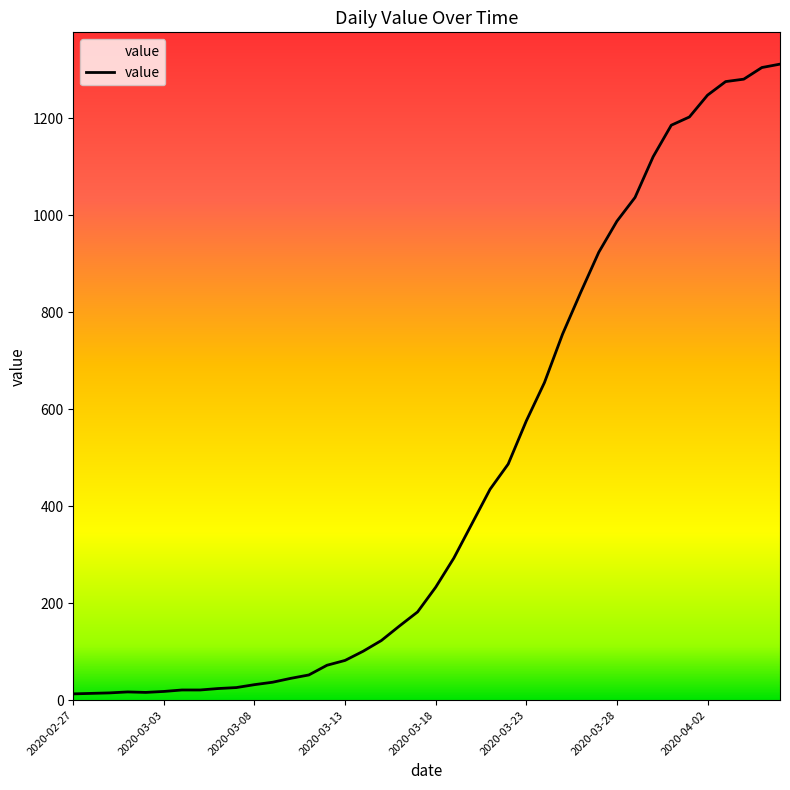

What is the difference between the maximum and minimum values?

1299